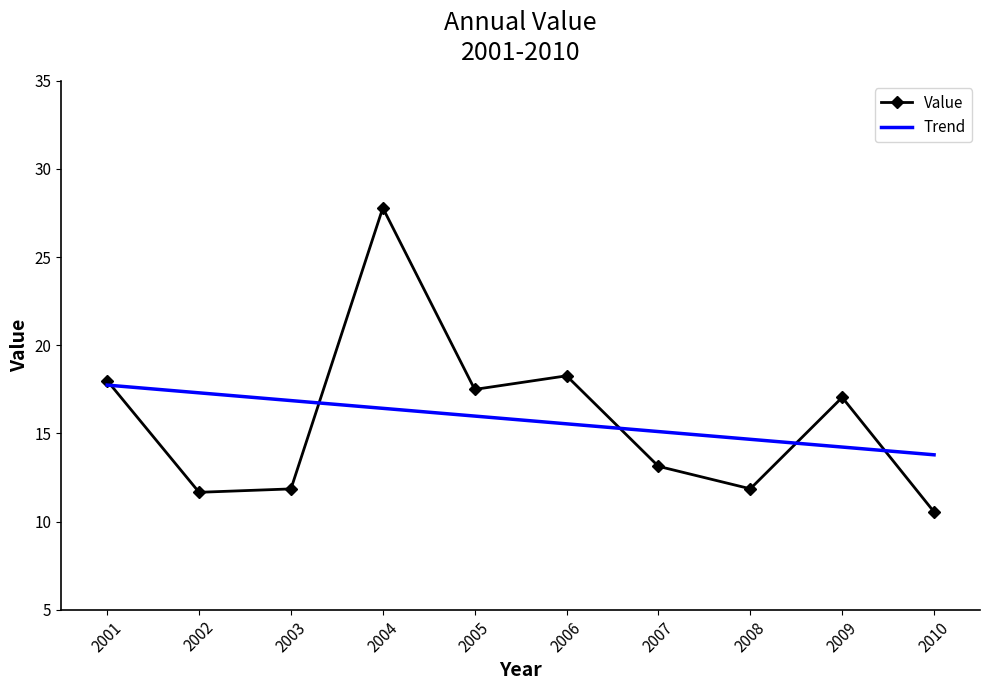

How many interior local peaks does the Value series have?

3